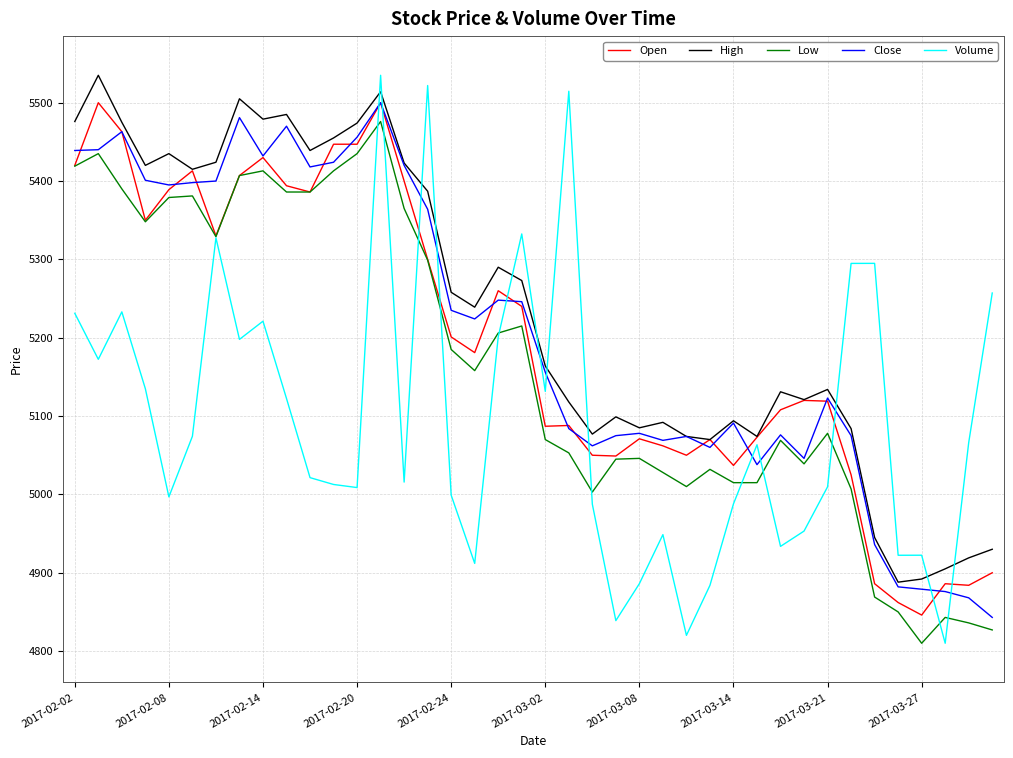

How many lines are shown in the chart?

5